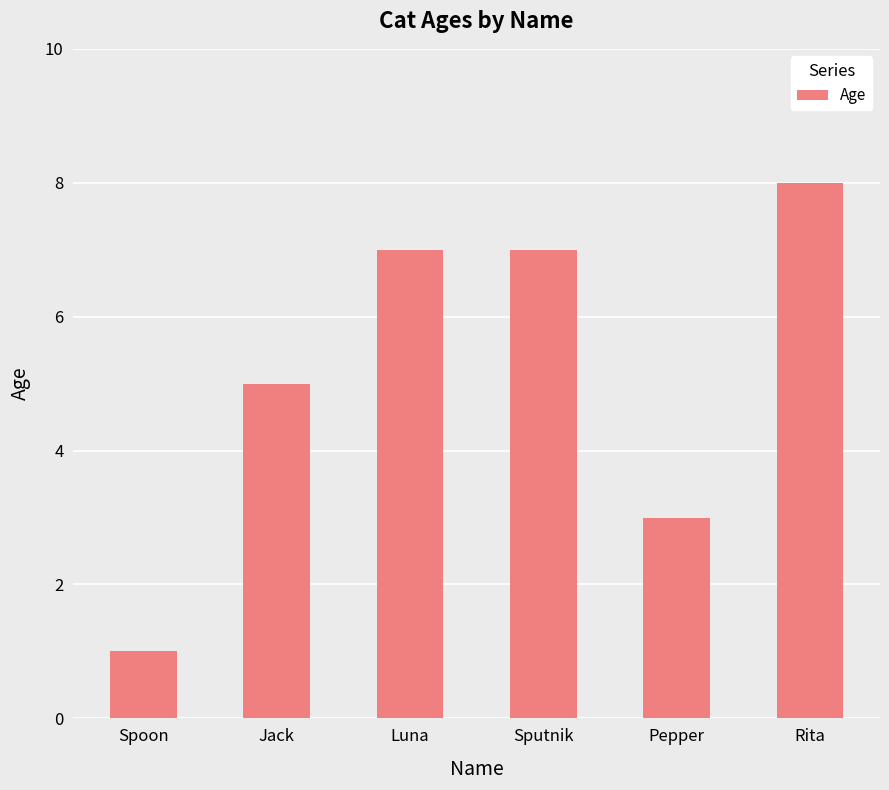

What is the label of the 2nd bar from the right?

Pepper